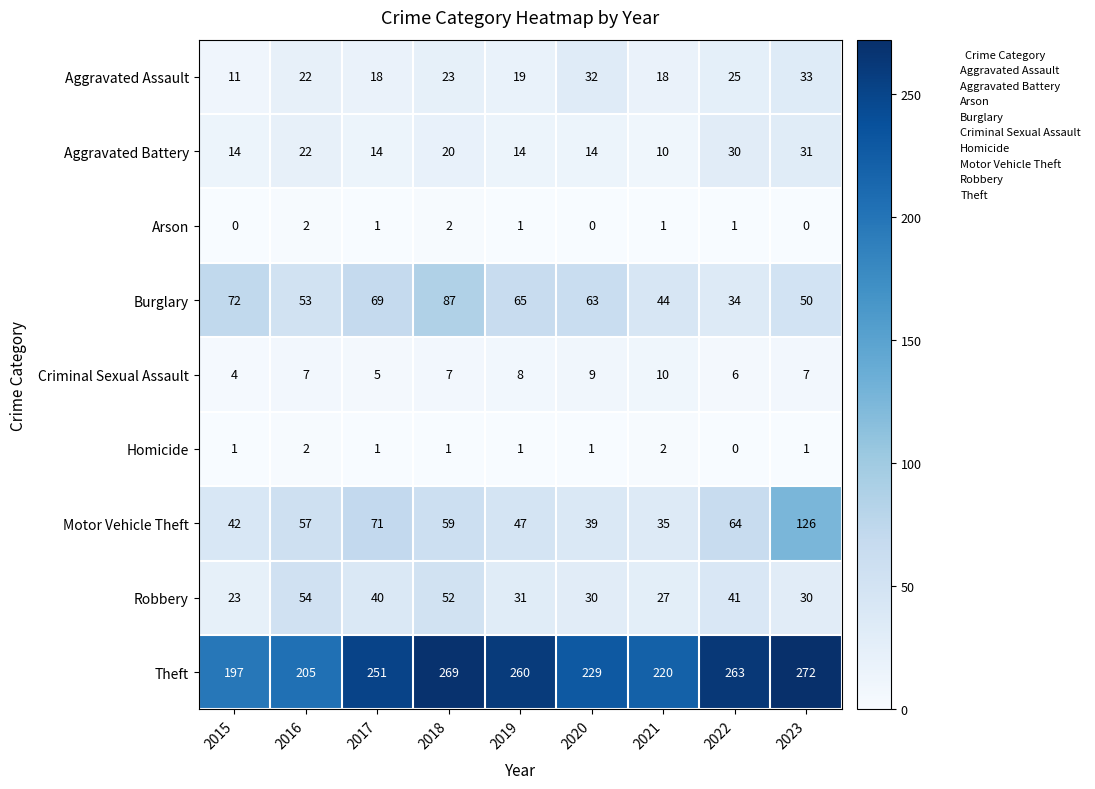

Which series has the largest range (max minus min)?

Motor Vehicle Theft